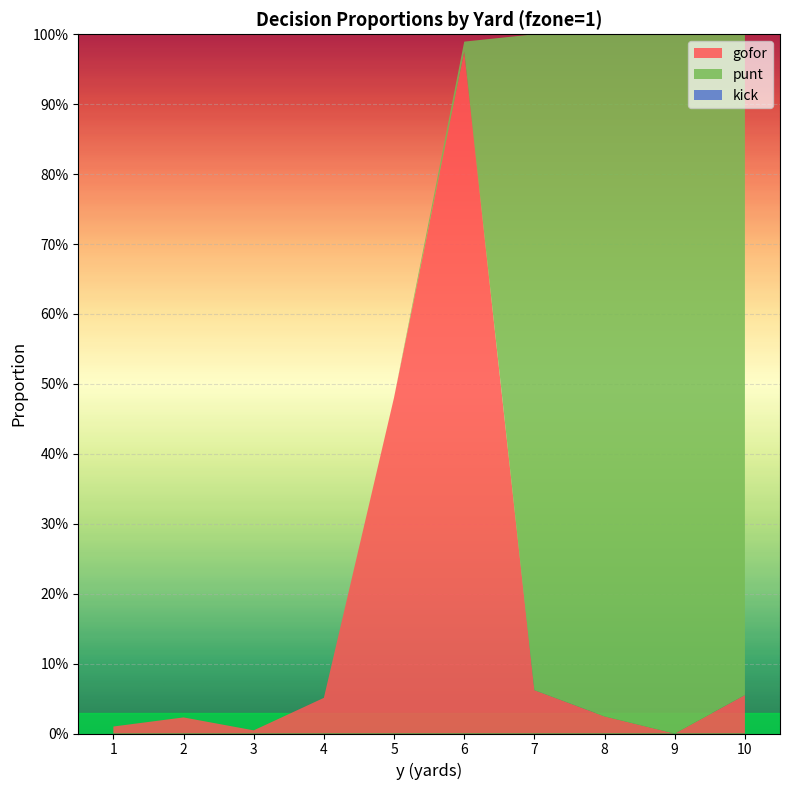

Reading left to right, extract all data points from this chart.

gofor: 1=0.0	2=0.0	3=0.0	4=0.1	5=0.5	6=1.0	7=0.1	8=0.0	9=0.0	10=0.1
punt: 1=0.0	2=0.0	3=0.0	4=0.0	5=0.0	6=0.0	7=0.9	8=1.0	9=1.0	10=0.9
kick: 1=0.0	2=0.0	3=0.0	4=0.0	5=0.0	6=0.0	7=0.0	8=0.0	9=0.0	10=0.0